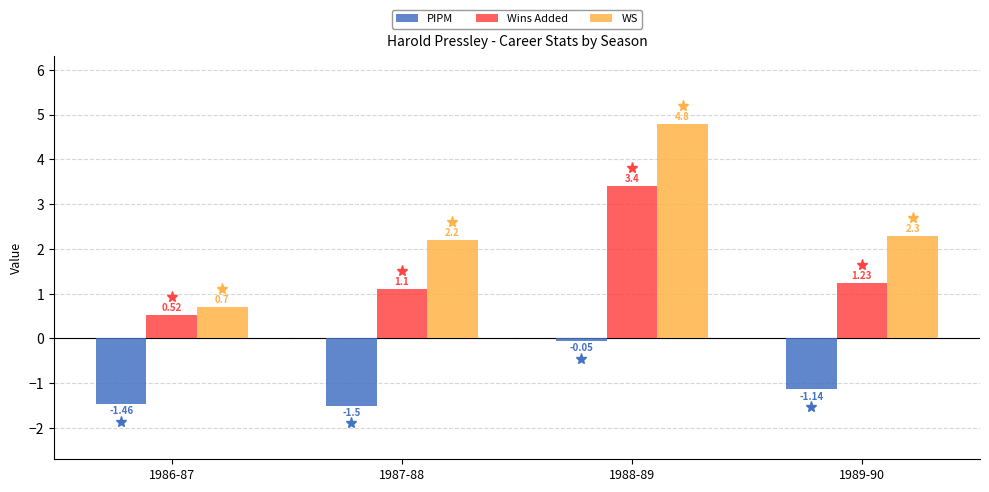

What is the average value of the Wins Added series?

1.6